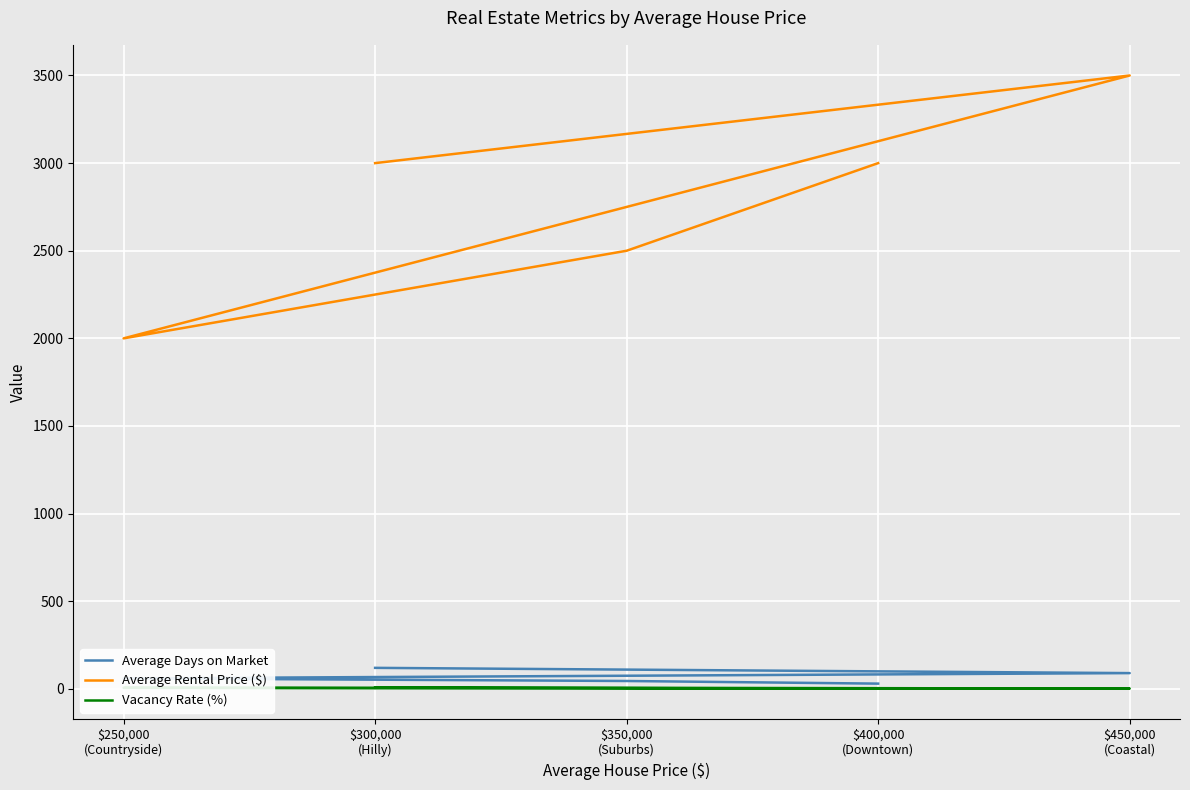

Is it true that Average Rental Price ($) equals 2719 at $250,000
(Countryside)?

False